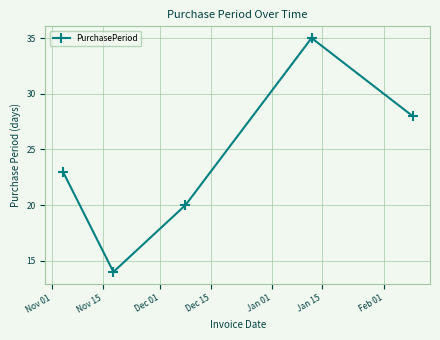

True or false: there are more than 2 points higher than both neighbors.

False